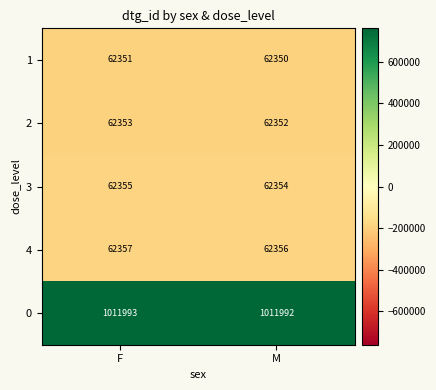

What is the difference between the highest and lowest values at M?

949642